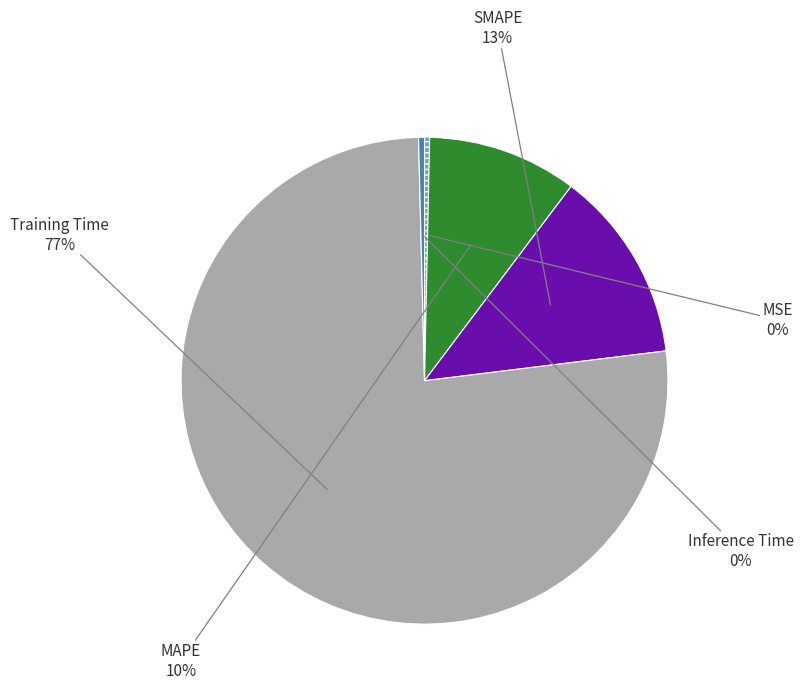

To the nearest percent, what is the average slice percentage?

20%